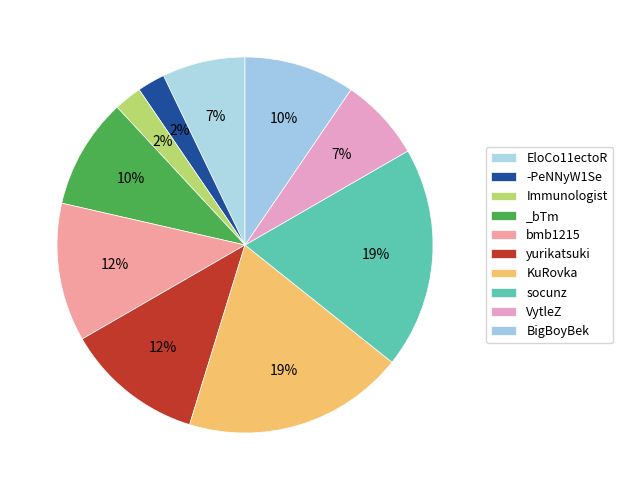

How many slices are in this pie chart?

10